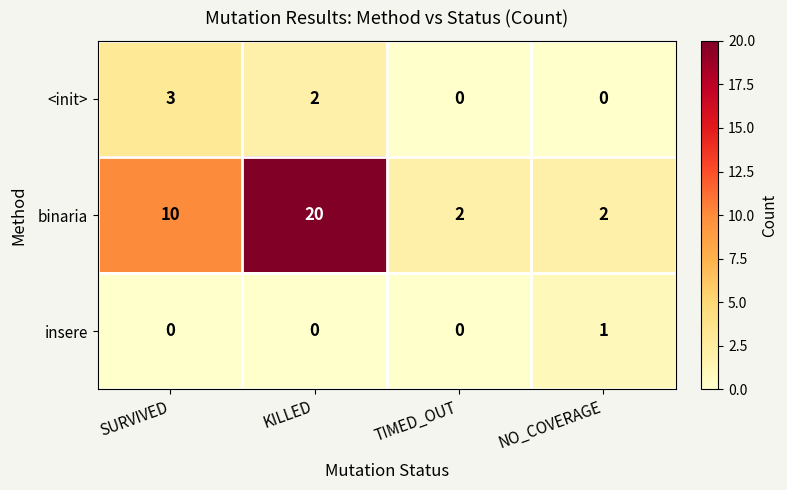

What is the maximum value shown in the chart?

20